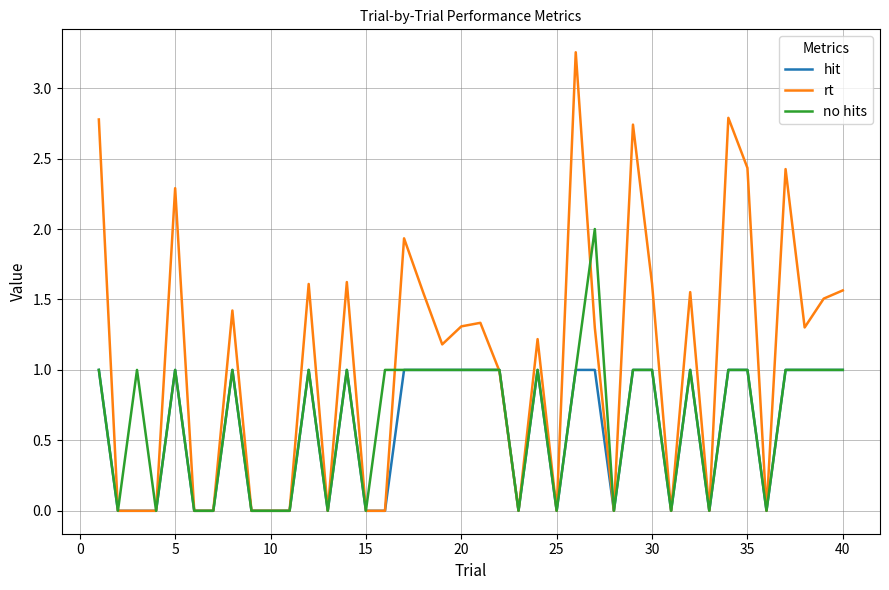

Which series has the widest spread of values?

rt